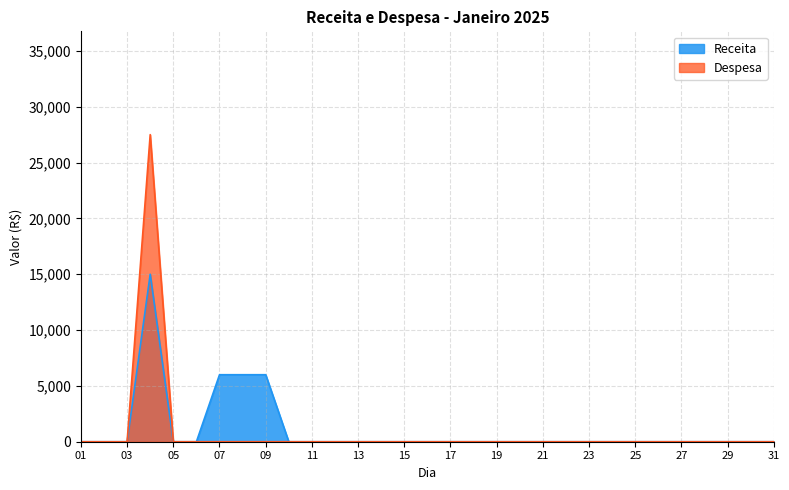

What is the value of the Receita point at the 7th from the left?

6000